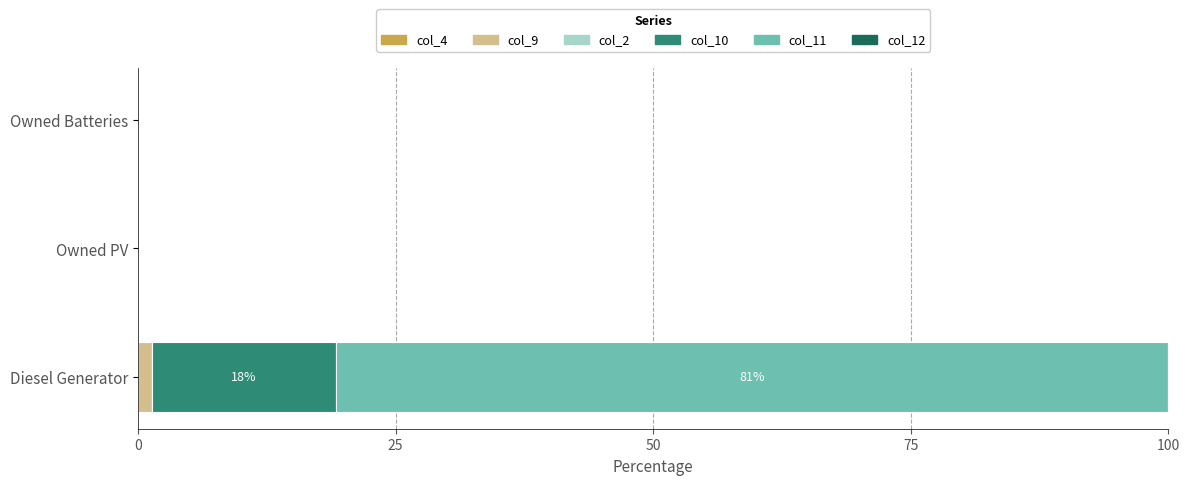

At which category is the sum across all series the highest?

Diesel Generator